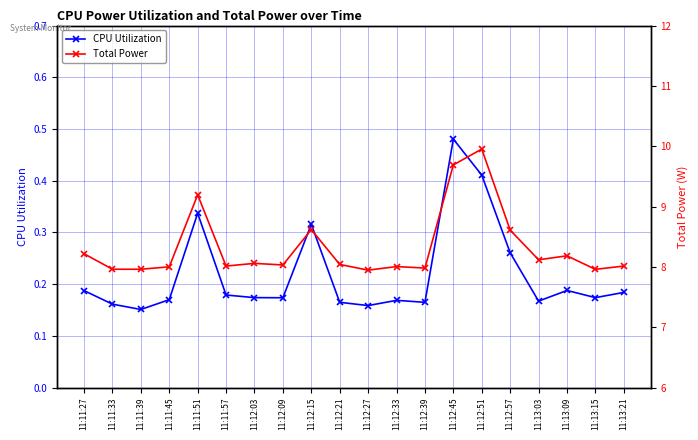

Rank the series by their average value, from highest to lowest.

Total Power, CPU Utilization